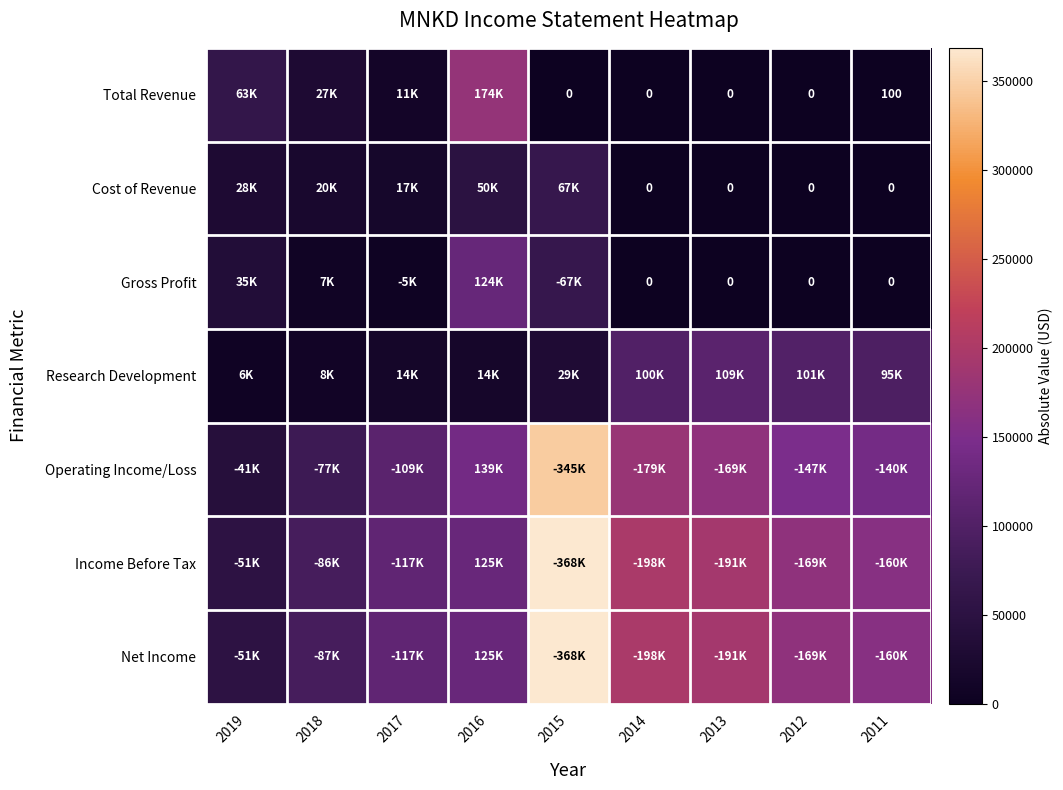

What is the spread (max minus min) of values at 2012?

169800